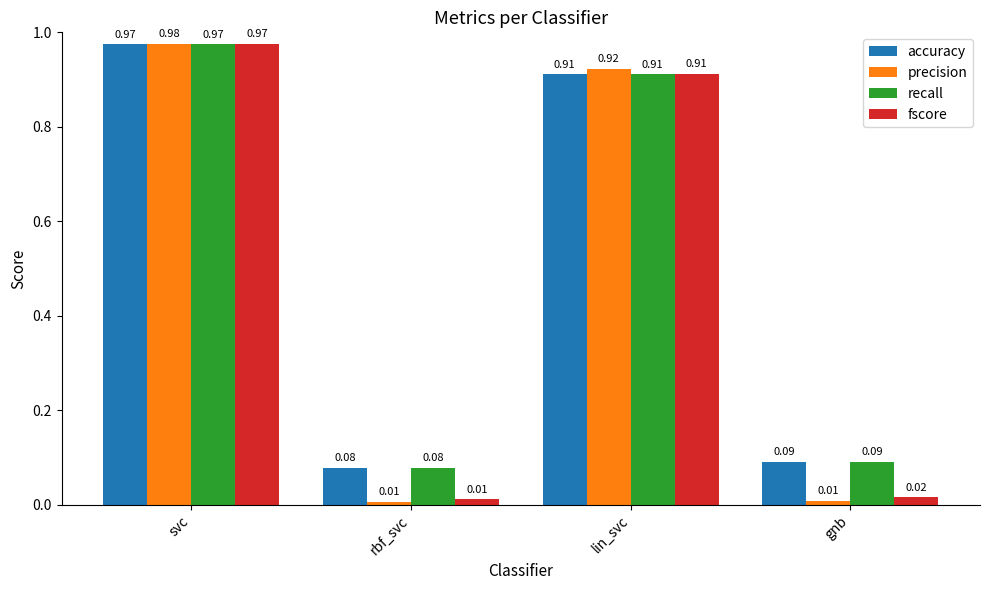

How many bars are there in total?

16